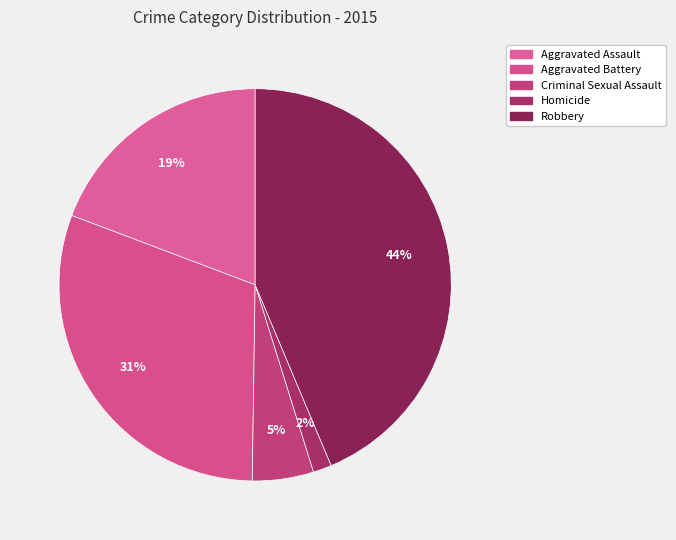

Which category has the smallest portion of the pie?

Homicide